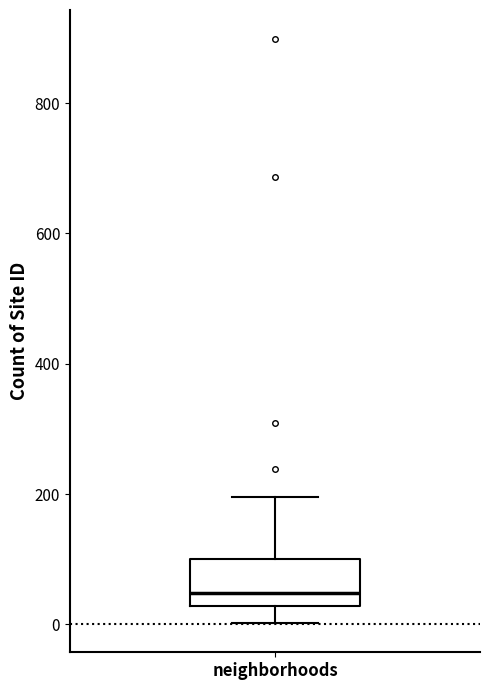

Transcribe this box plot: give where the median line is, the range the box spans, and where the two whiskers end, as read against the y-axis. The values are not printed on the chart, so give them approximately, as read against the axis.

median 40, box 20 to 100, whiskers 0 to 200